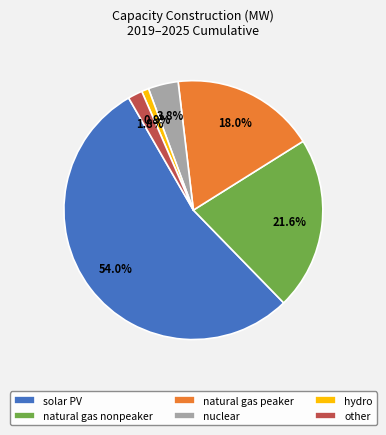

Count the number of slices in the pie.

6